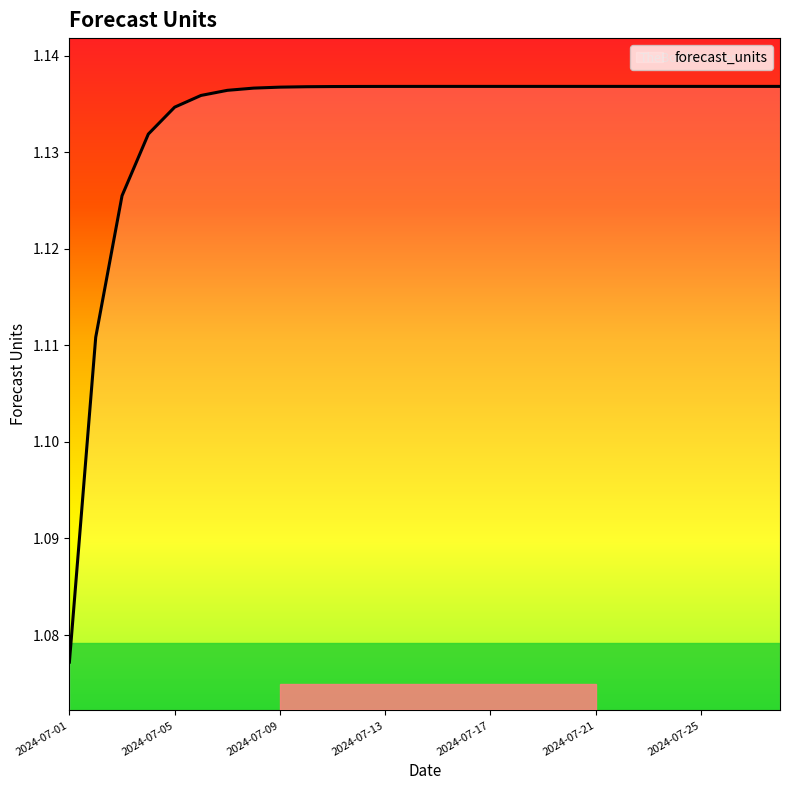

What is the value of the 1st point from the left?

1.1